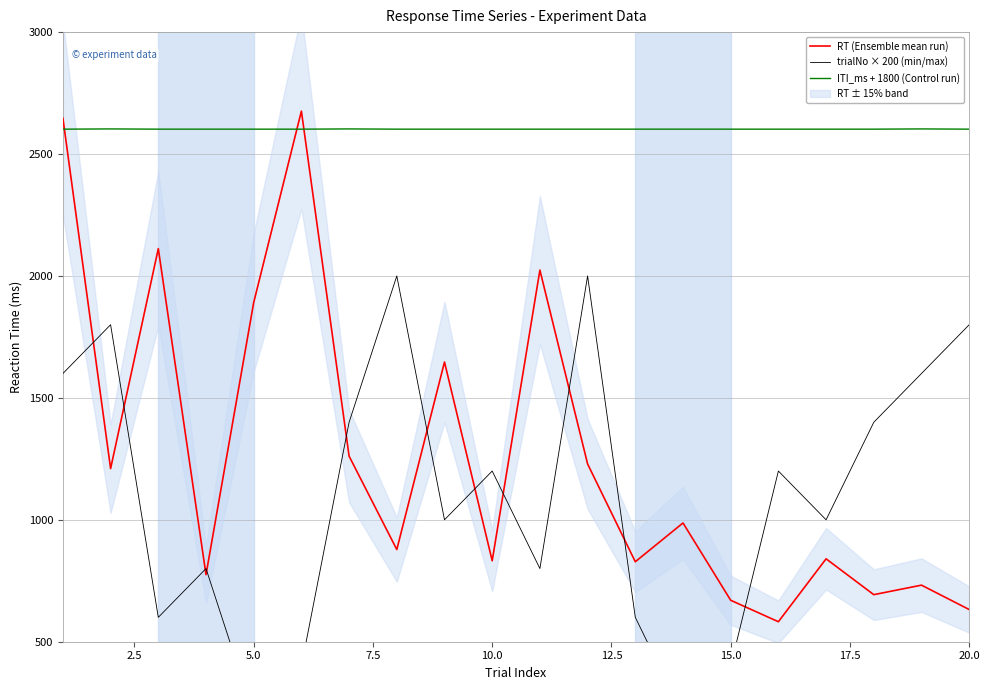

What is the difference between the maximum and minimum values in the RT (Ensemble mean run) series?

2094